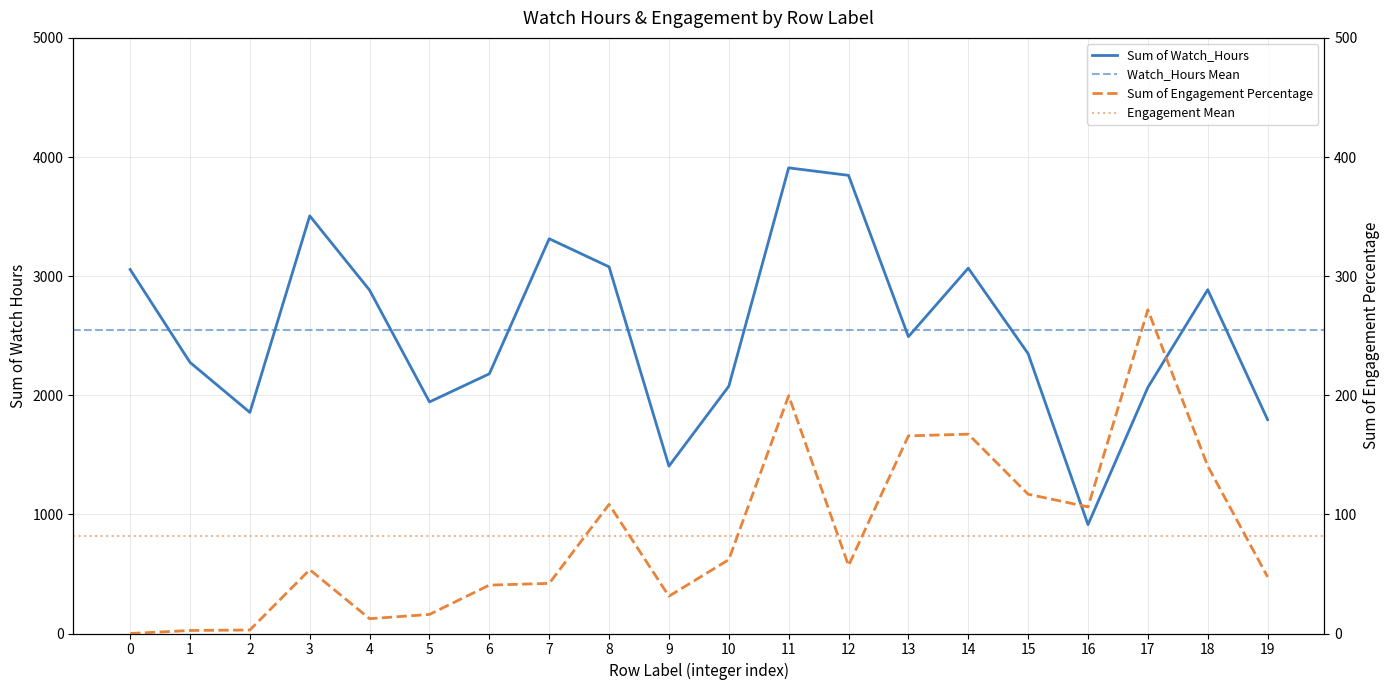

At how many categories does at least one series exceed 2154?

13